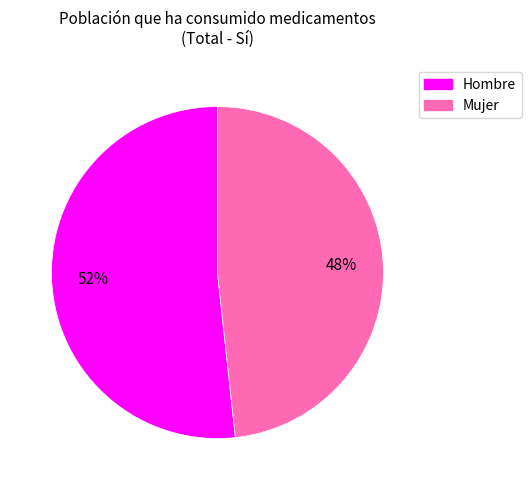

How many segments does this pie chart have?

2